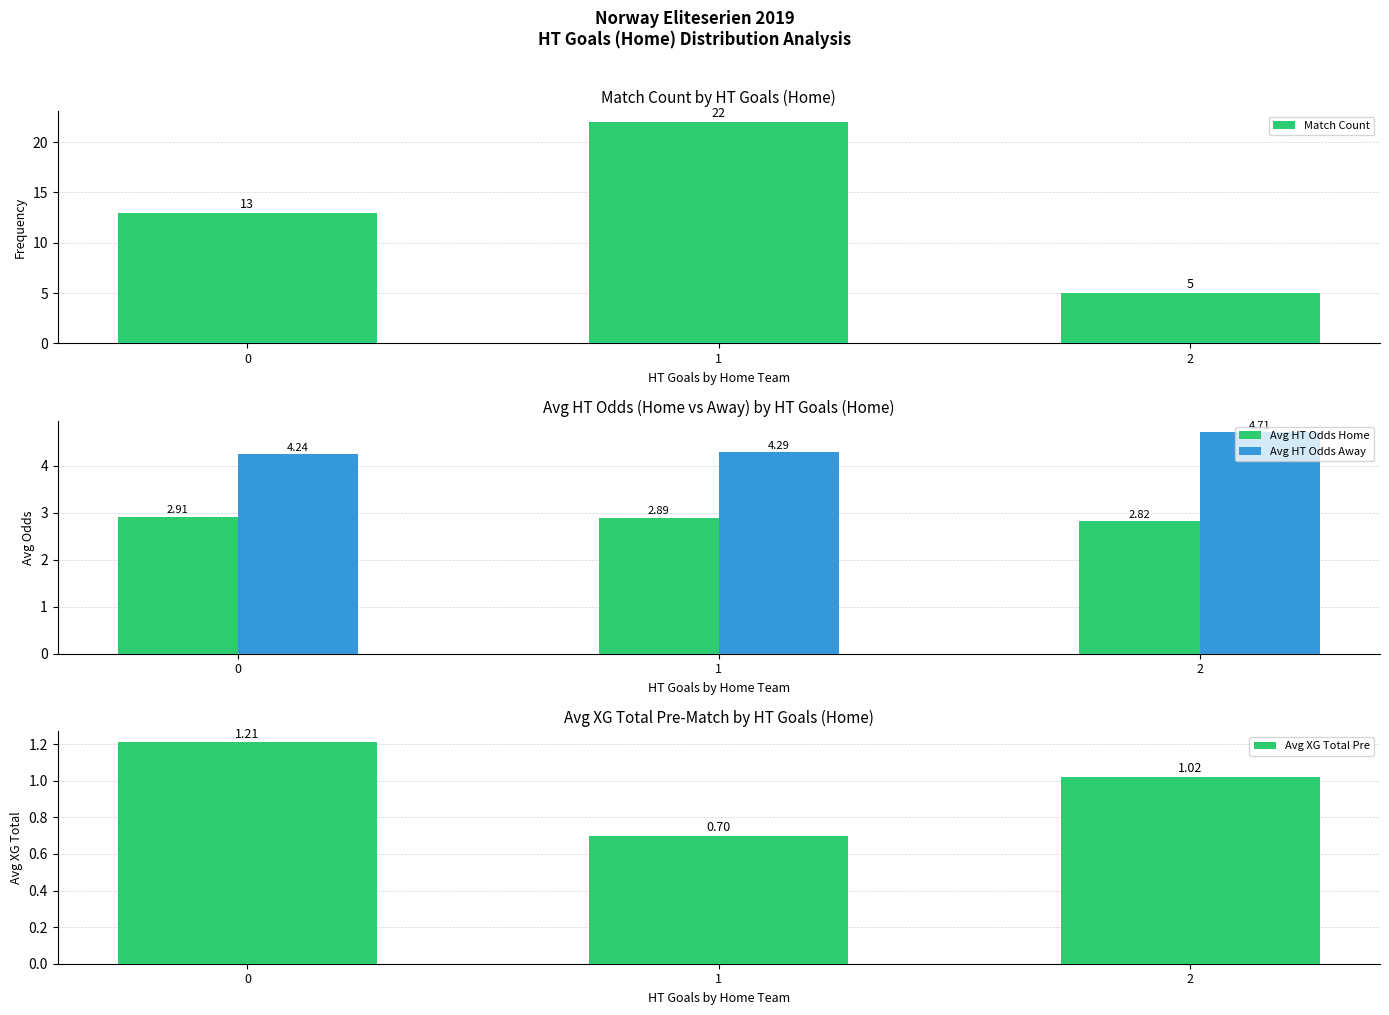

The Avg HT Odds Away series shows 4.7 at 2. True or false?

True